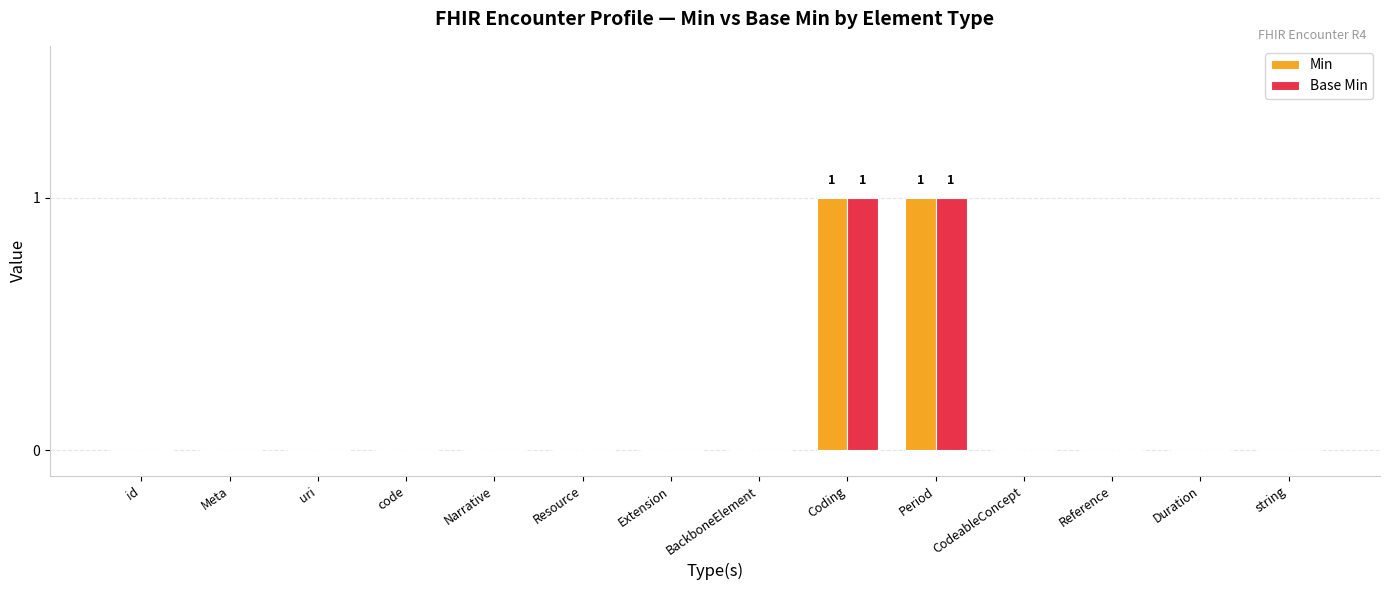

The Base Min series shows 1 at code. True or false?

False